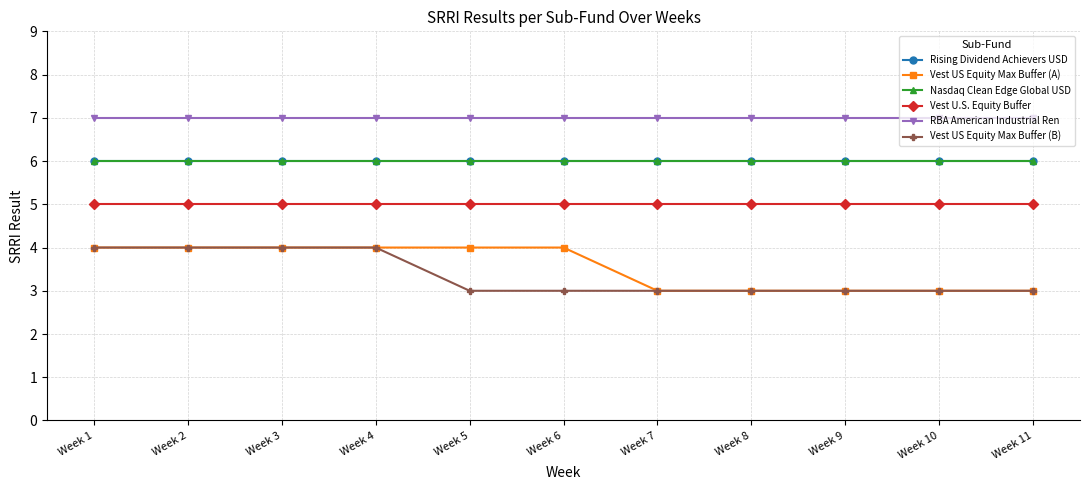

What is the average value of the RBA American Industrial Ren series?

7